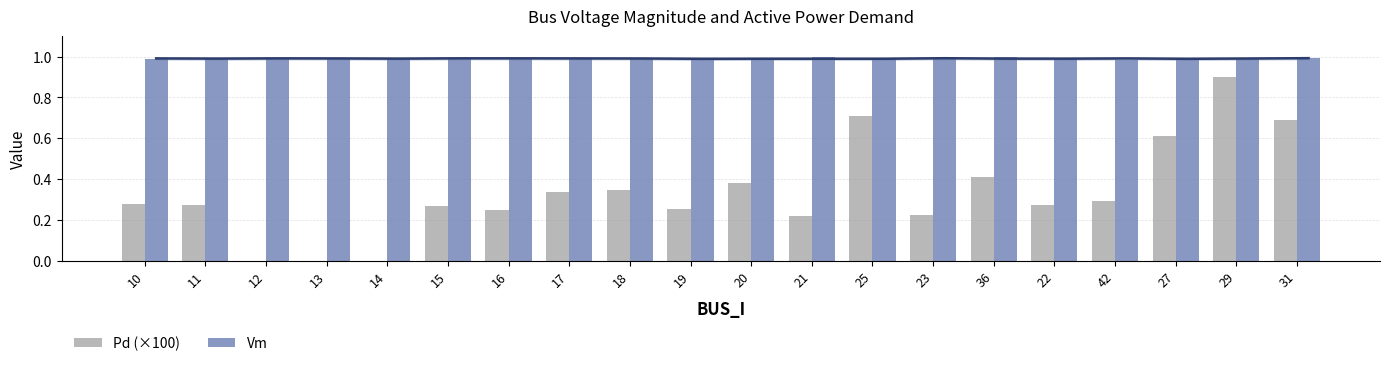

What is the label of the 4th bar from the right?

42